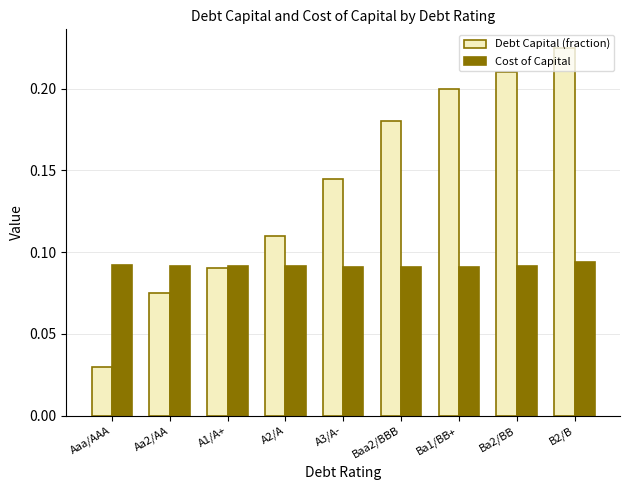

Does the chart contain any negative values?

No